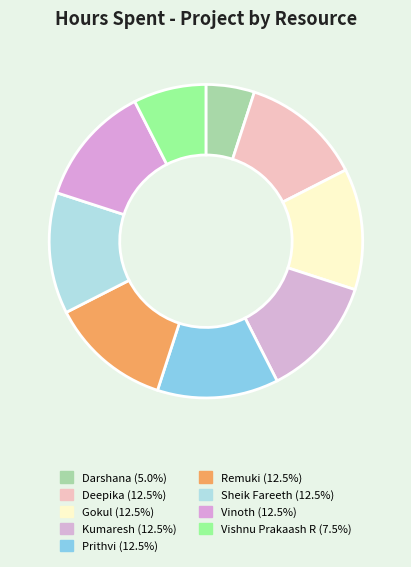

What portion of the pie excludes Kumaresh?

87.5%